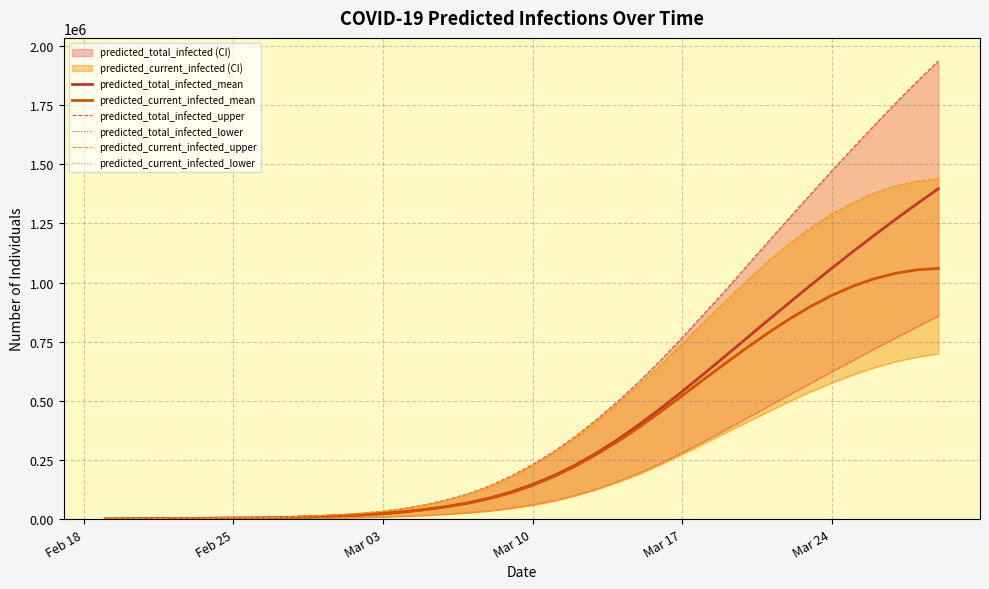

Which series has the widest spread of values?

predicted_total_infected_upper